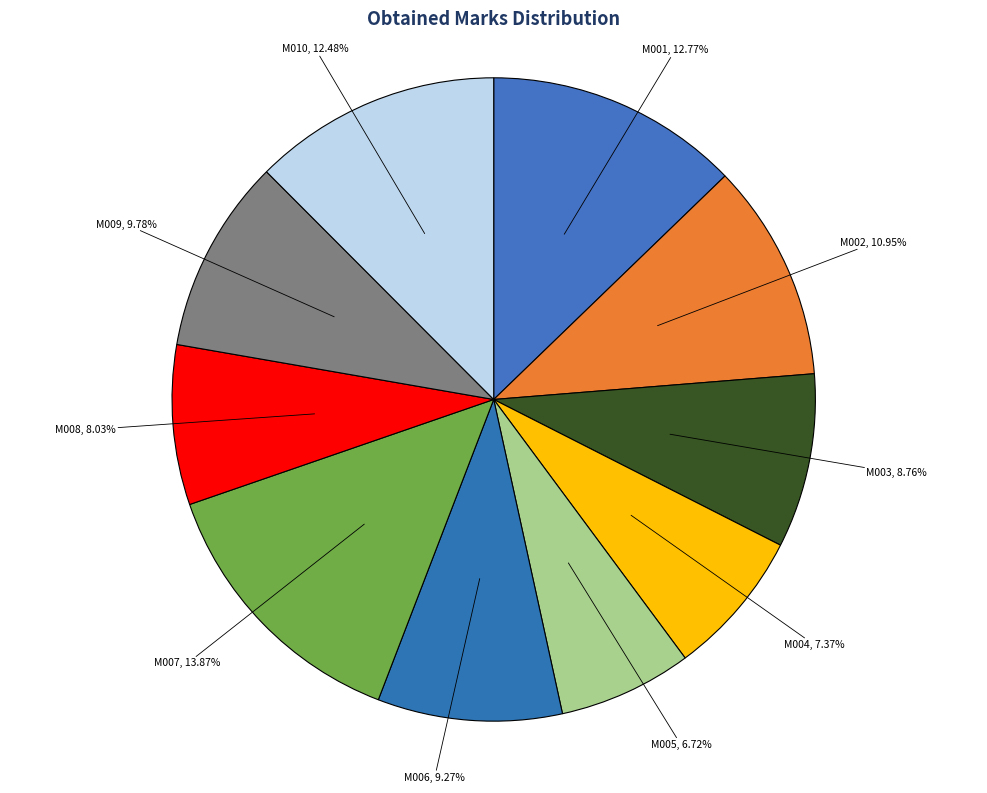

What is the ratio of the value at M008 to the value at M005?

1.2